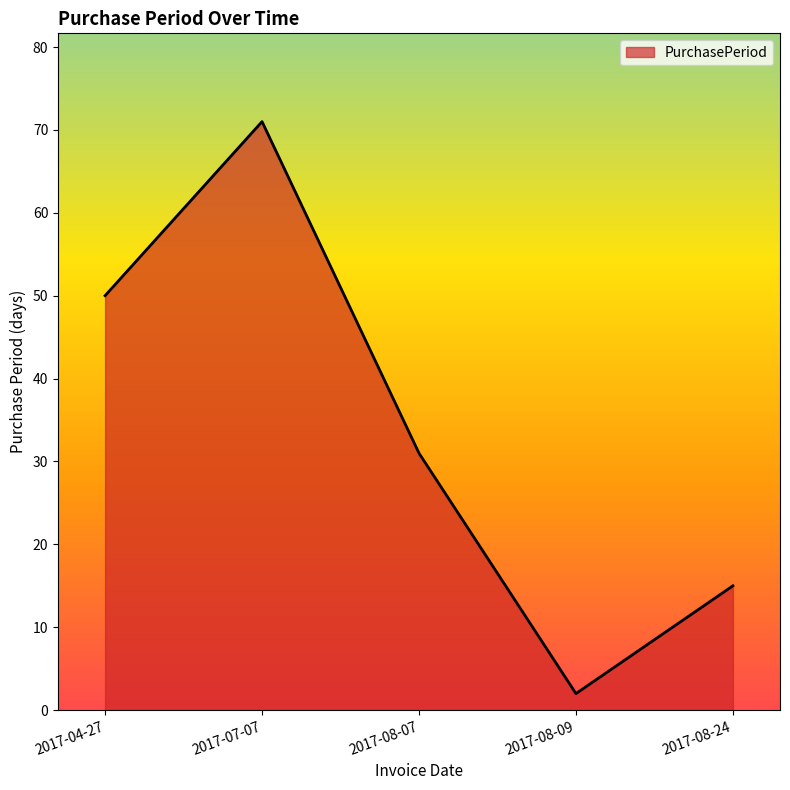

What is the maximum value shown in the chart?

71